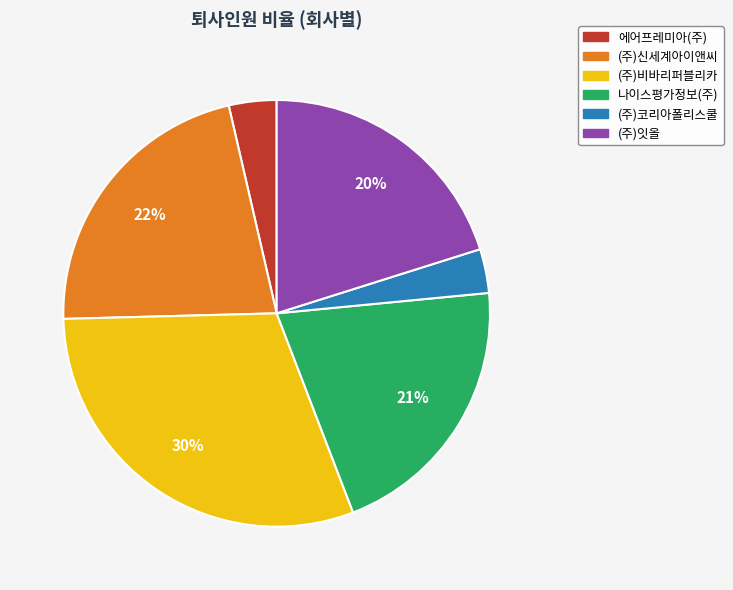

Does any single category account for the majority?

No